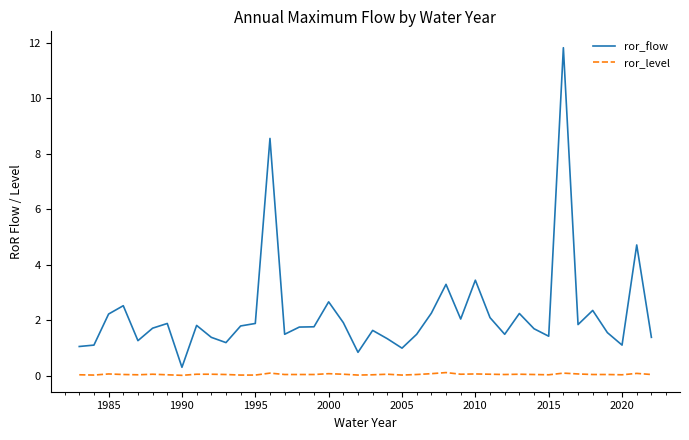

List the series in order of their overall mean, lowest first.

ror_level, ror_flow